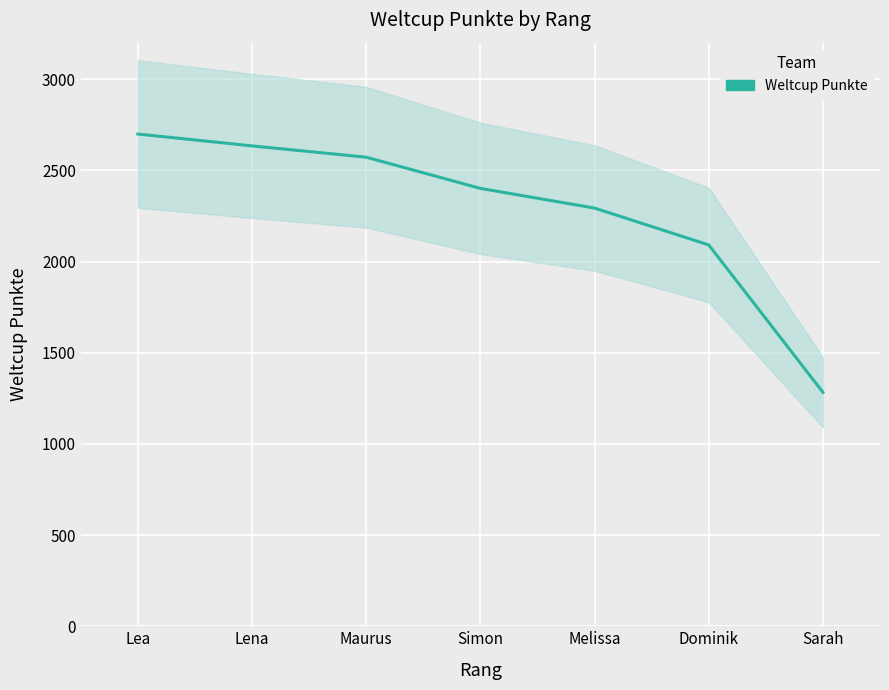

How many lines are shown in the chart?

1